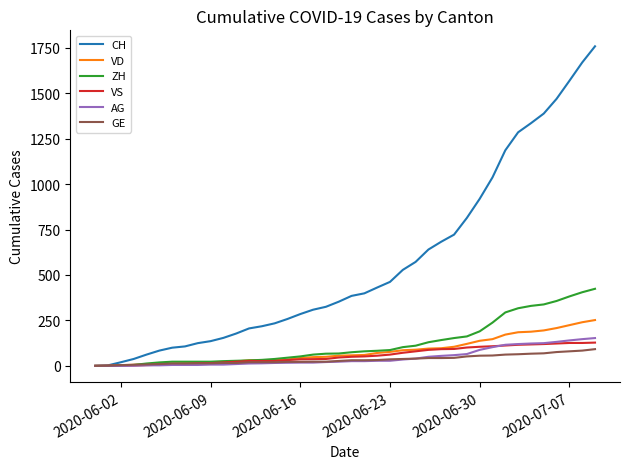

Is this an area chart (filled region under the line)?

No